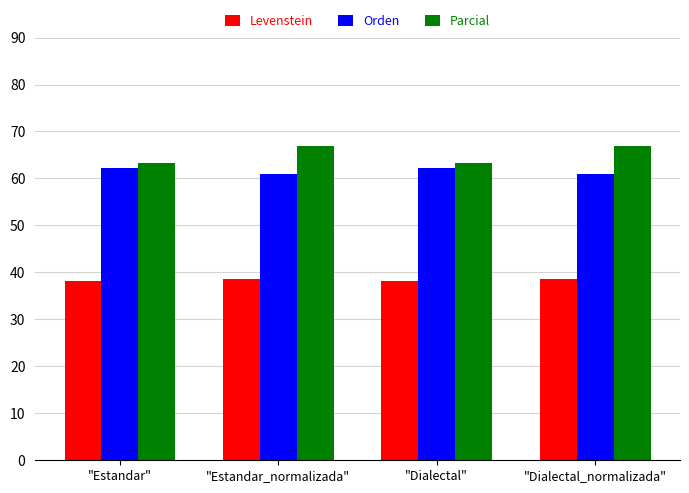

Where does the Orden series first go above 62?

"Estandar"